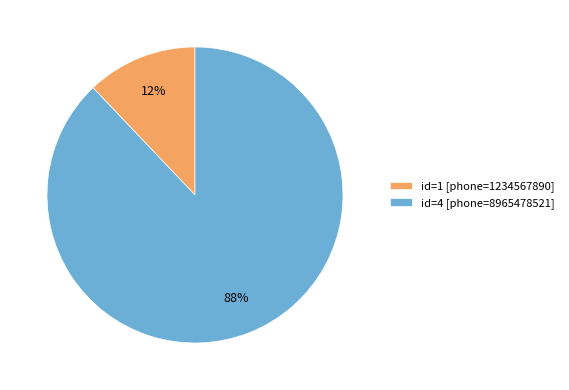

Between id=1 [phone=1234567890] and id=4 [phone=8965478521], which is larger?

id=4 [phone=8965478521]